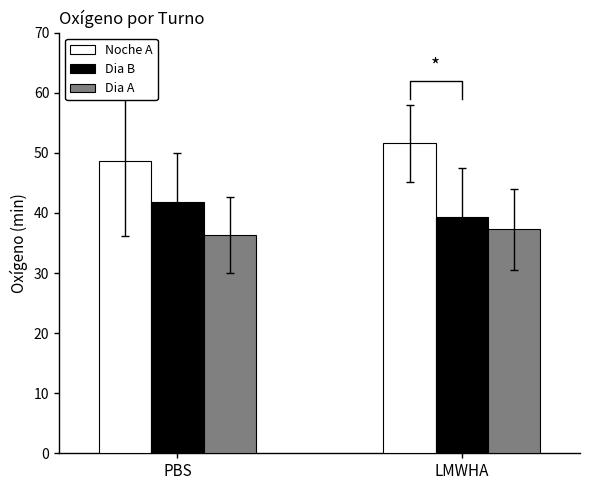

Where does the Noche A series first go above 51?

LMWHA